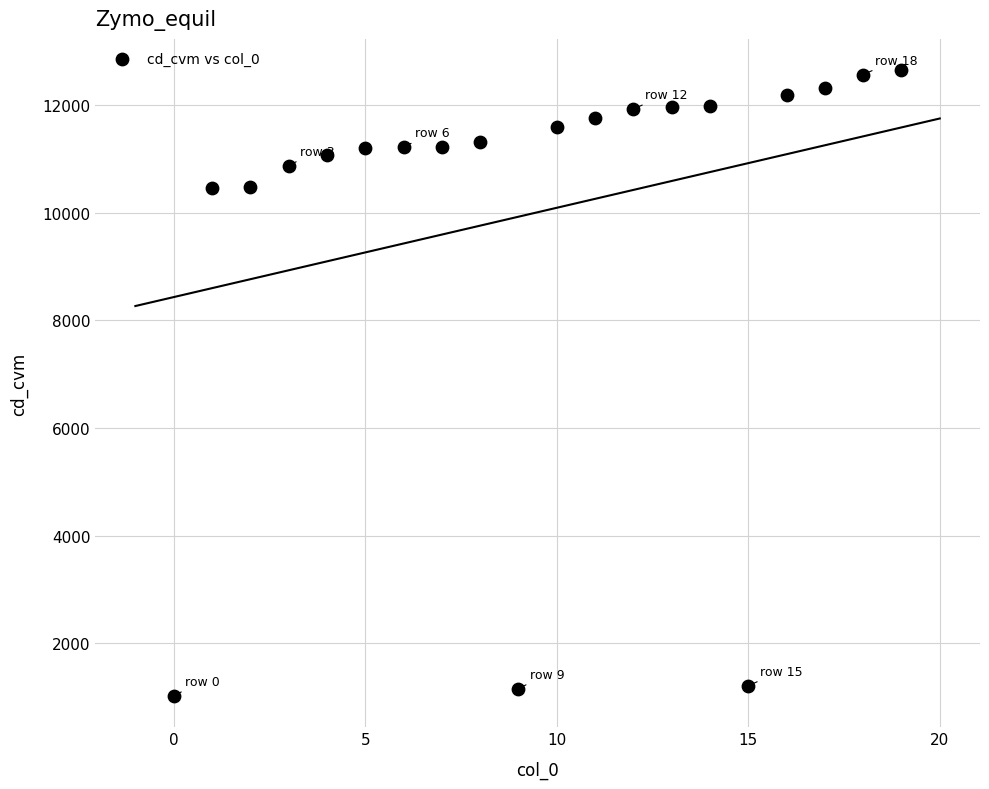

What is the range of Y values (max minus min)?

11630